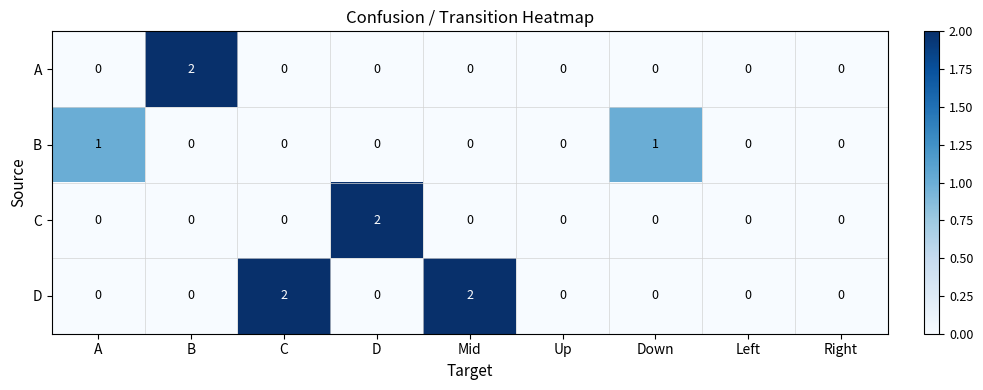

How many C values are between 0 and 1?

8